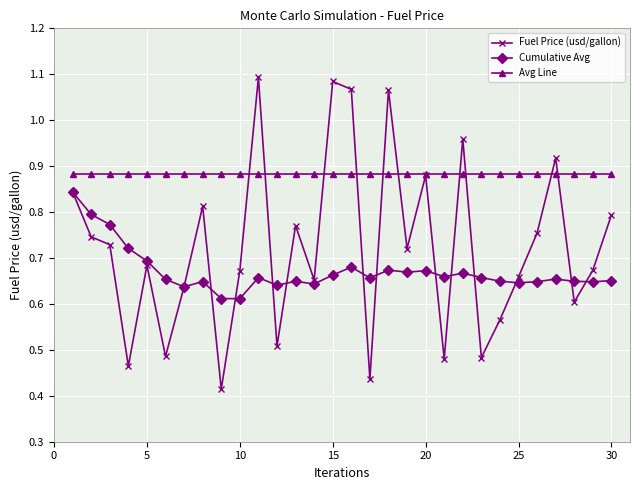

Which series has the widest spread of values?

Fuel Price (usd/gallon)